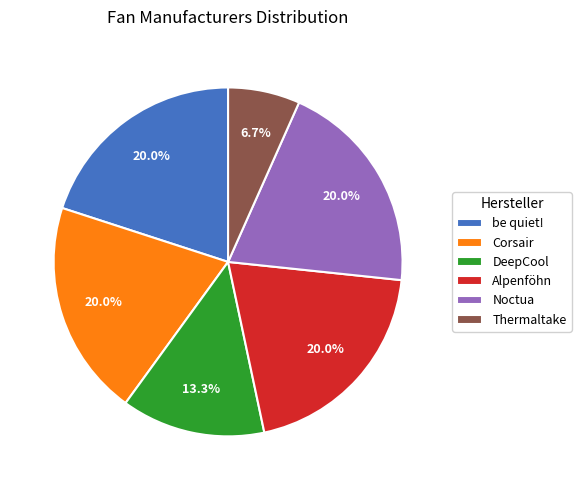

Is it true that Alpenföhn is 13% of the pie?

False